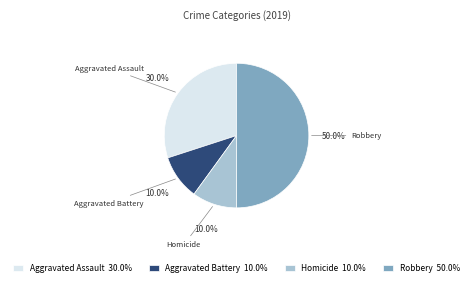

Which category has the biggest portion of the pie?

Robbery